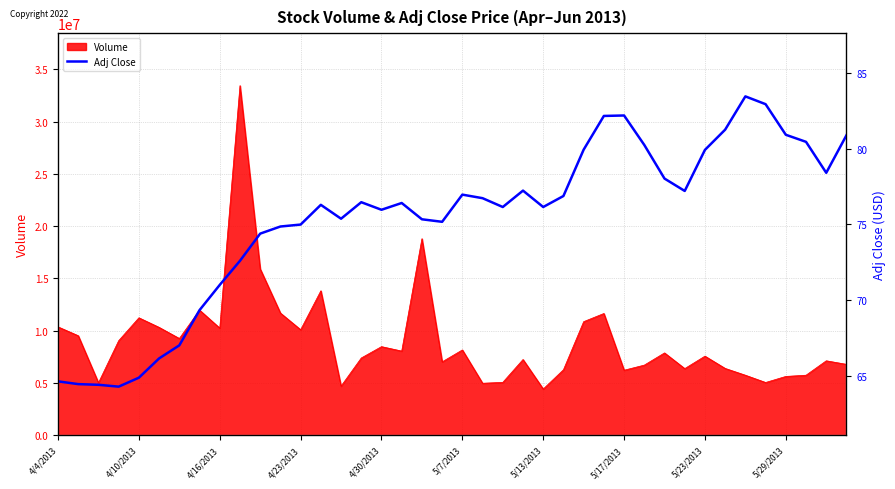

True or false: the data shows 133.2 at 25.

False